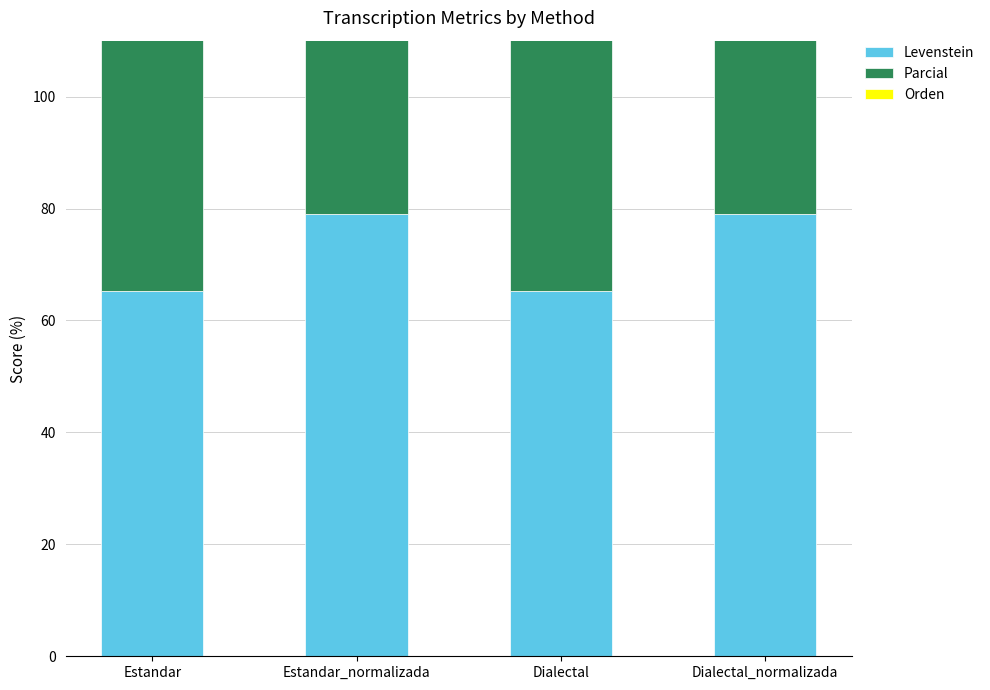

How many groups of bars are there?

4